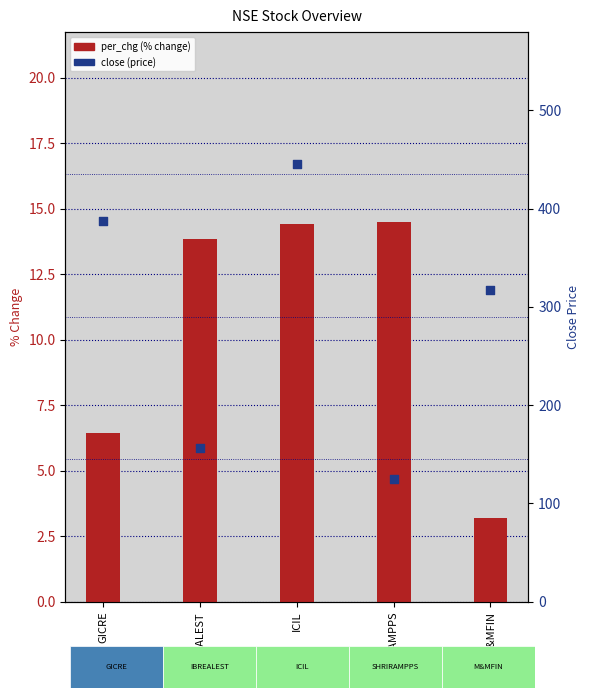

Which series reaches the minimum Y coordinate?

per_chg (% change)